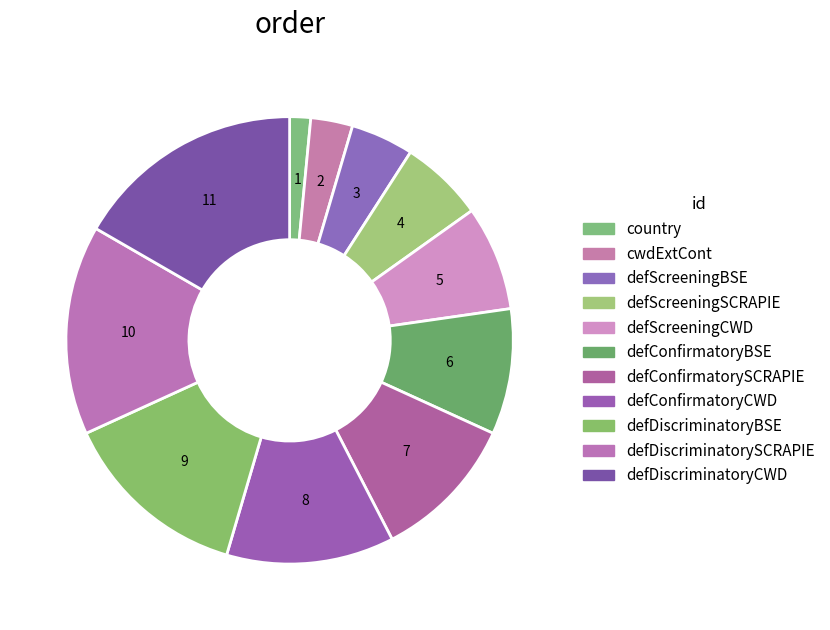

What percentage is the defDiscriminatorySCRAPIE slice, to the nearest percent?

15%